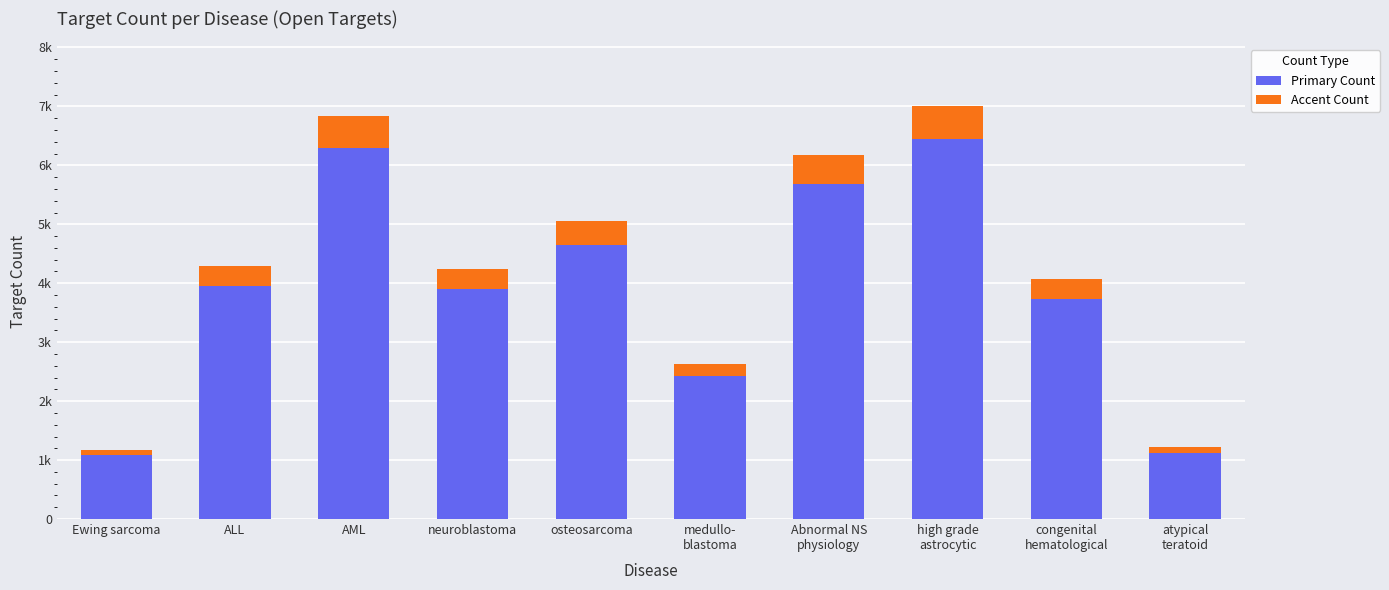

List the series in order of their overall mean, lowest first.

Accent Count, Primary Count